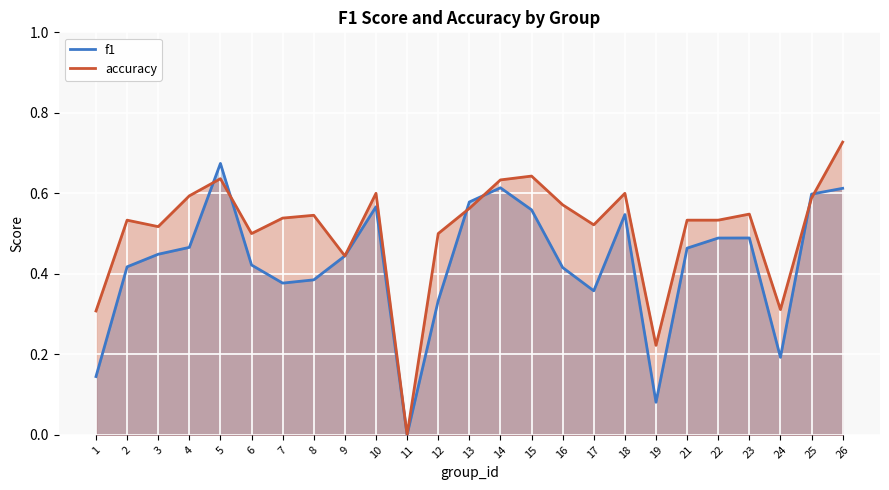

Which label corresponds to the largest value in the chart?

26